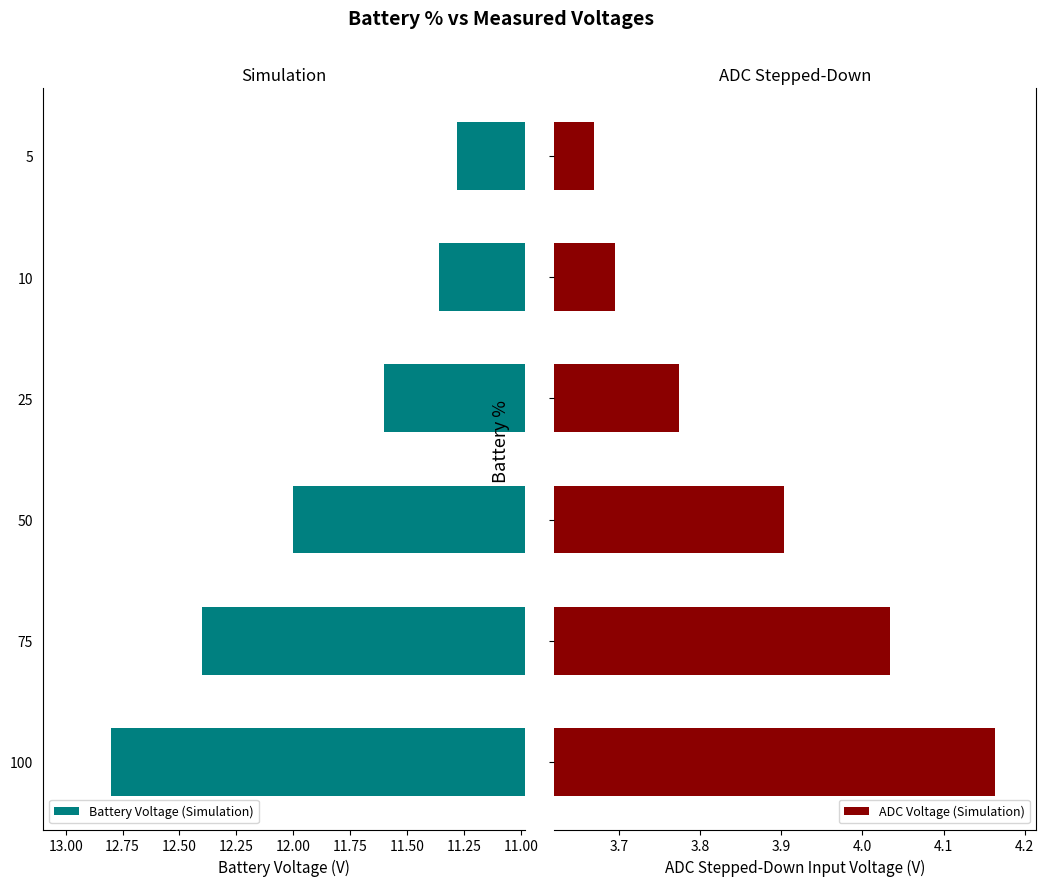

Which series has the widest spread of values?

Battery Voltage (Simulation)